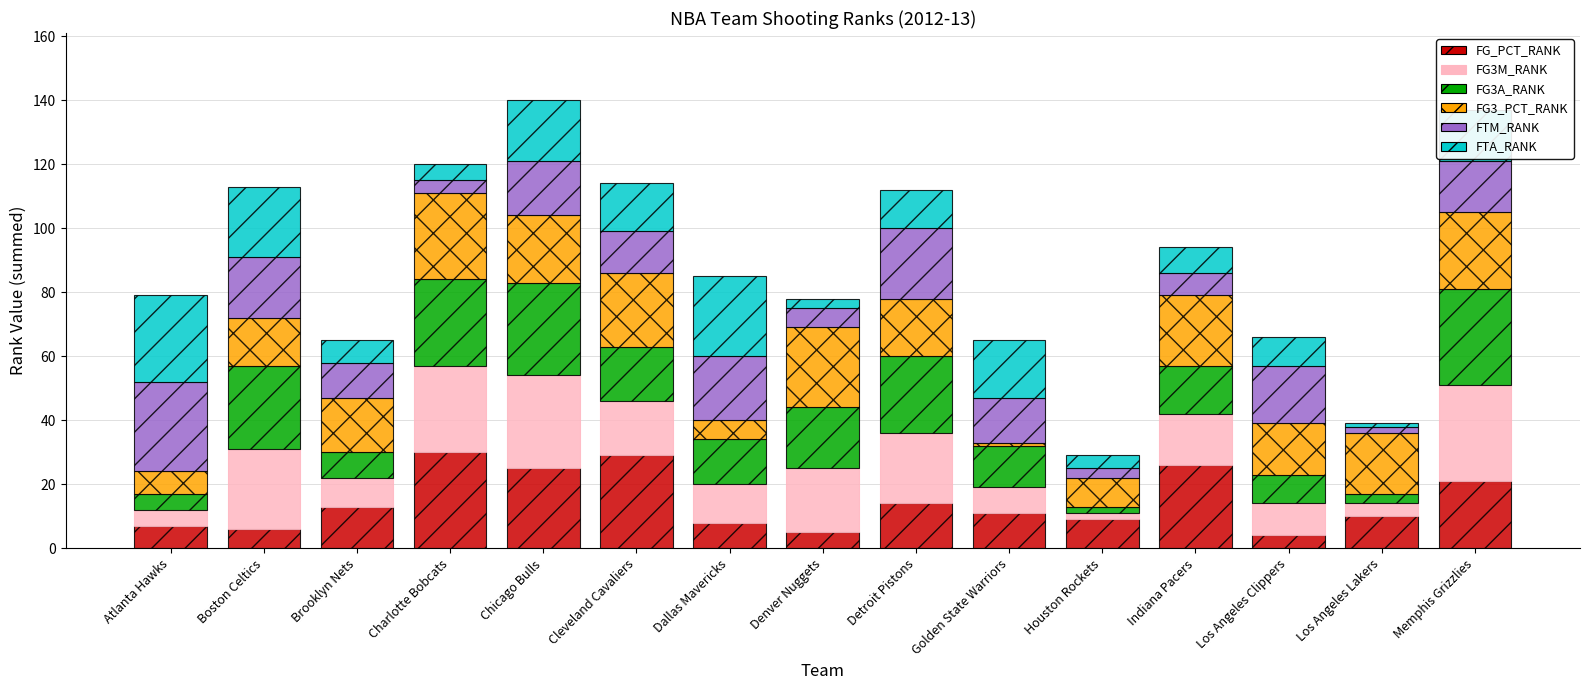

What is the sum of the FG_PCT_RANK values at Chicago Bulls and Charlotte Bobcats?

55